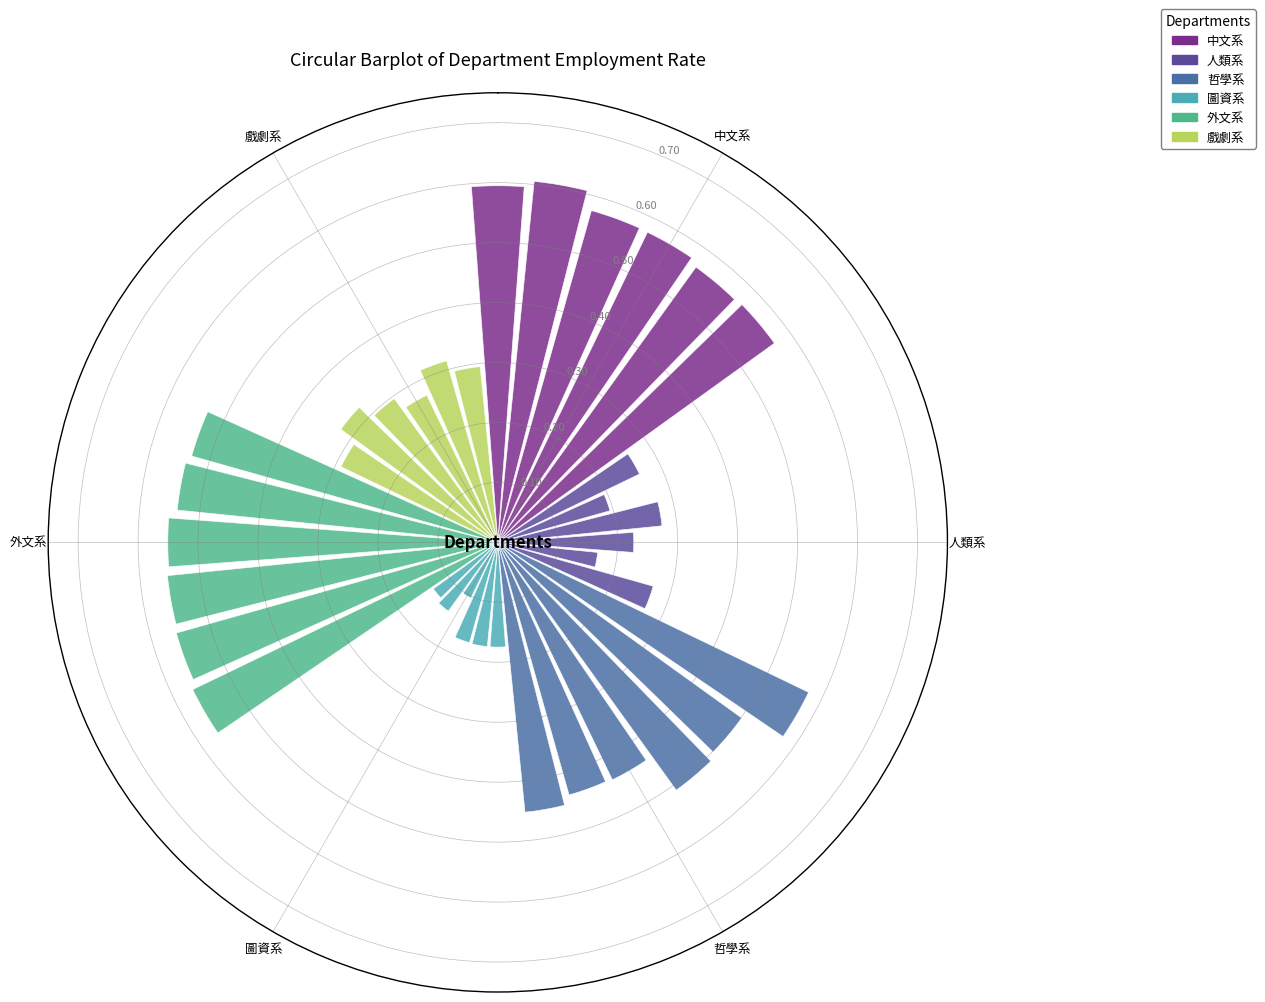

List the series in order of their peak value, lowest first.

圖資系, 人類系, 戲劇系, 外文系, 哲學系, 中文系